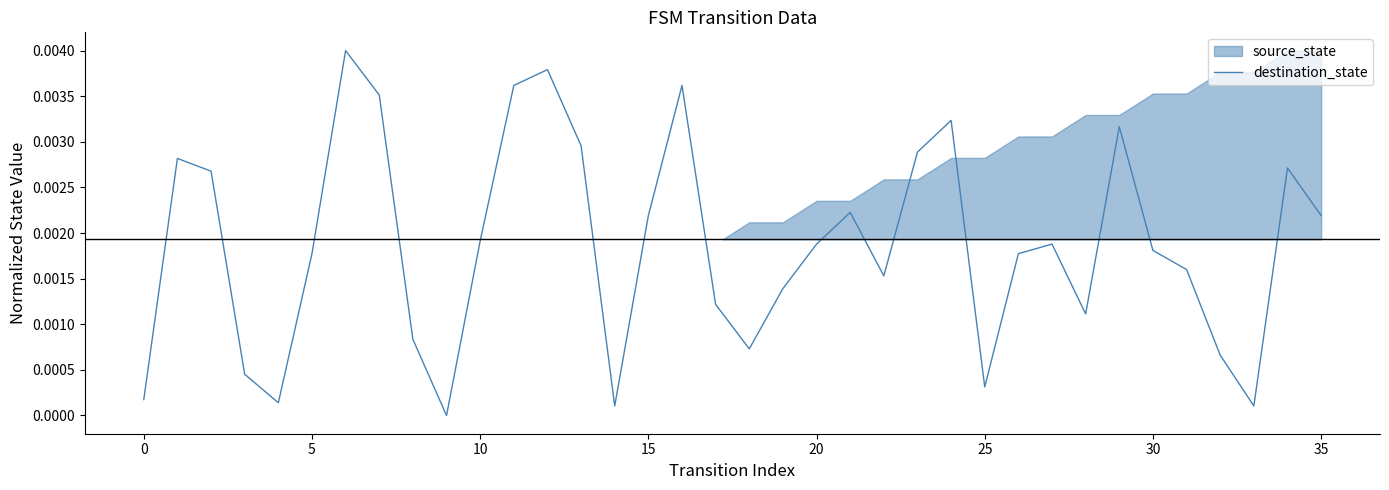

Is it true that the value at 24 is 0.0?

False